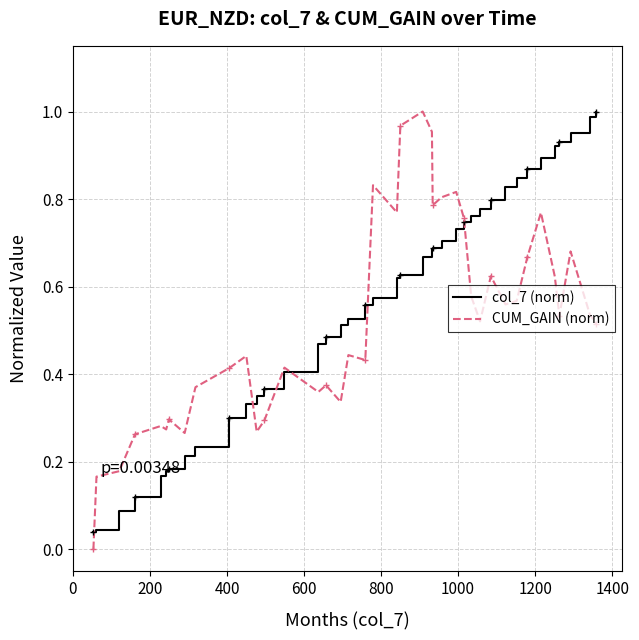

What is the difference between the second highest and minimum values in the col_7 (norm) series?

0.9